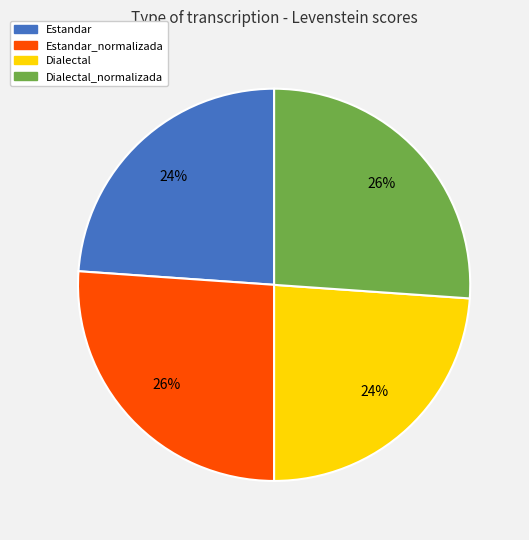

To the nearest percent, what is the average slice percentage?

25%